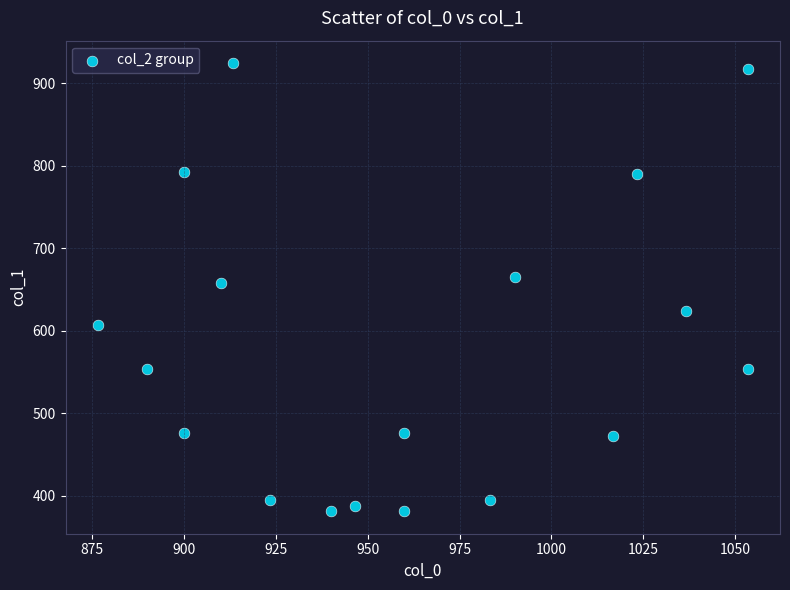

What is the range of X values (max minus min)?

176.7